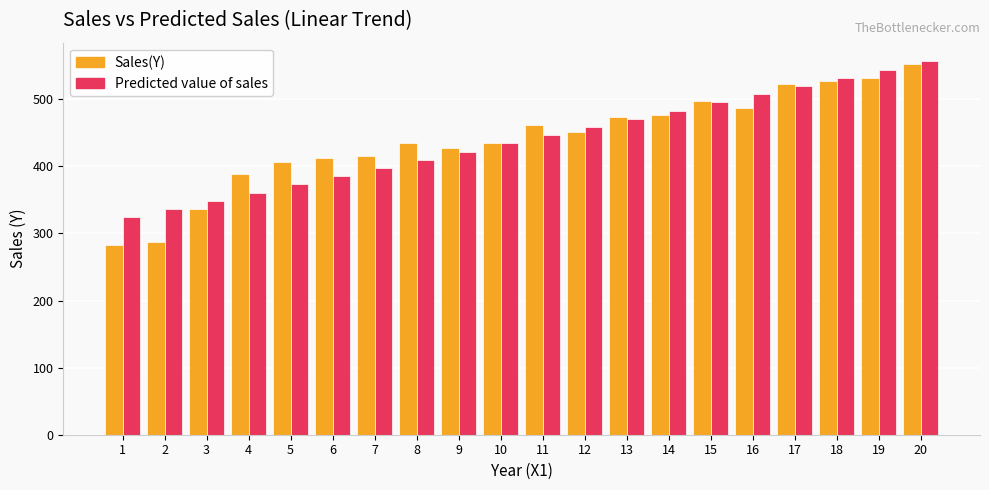

The value of Predicted value of sales at 2 is 131.3. True or false?

False